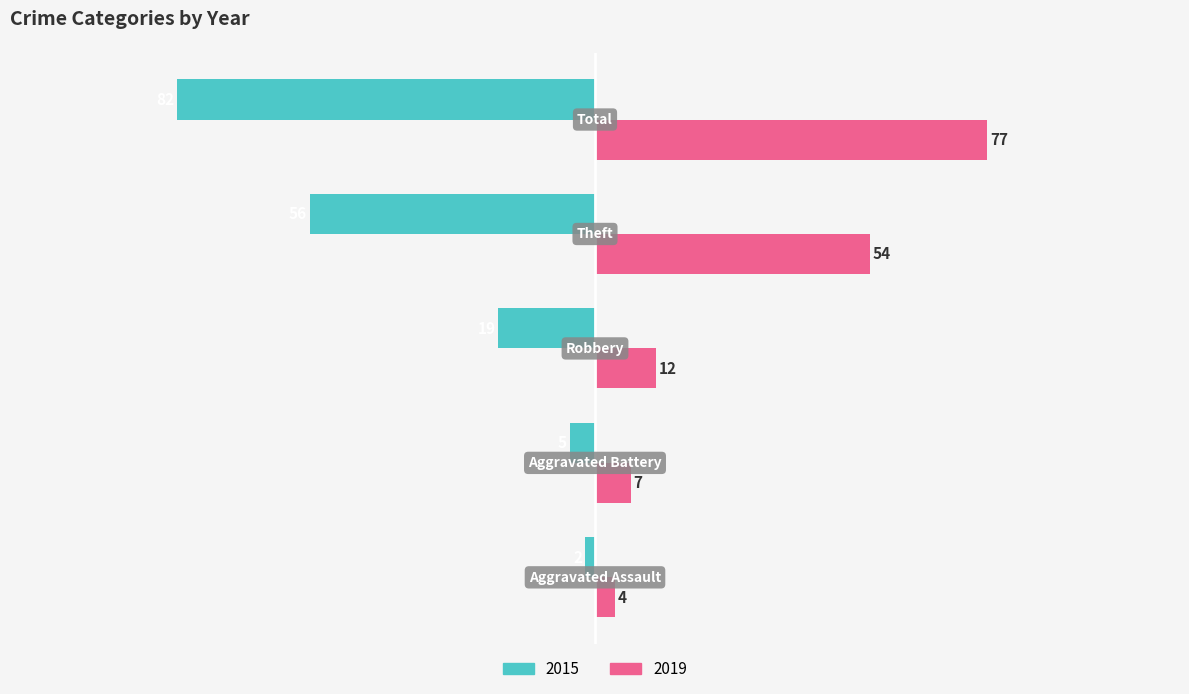

What is the sum of all 2015 values?

-164